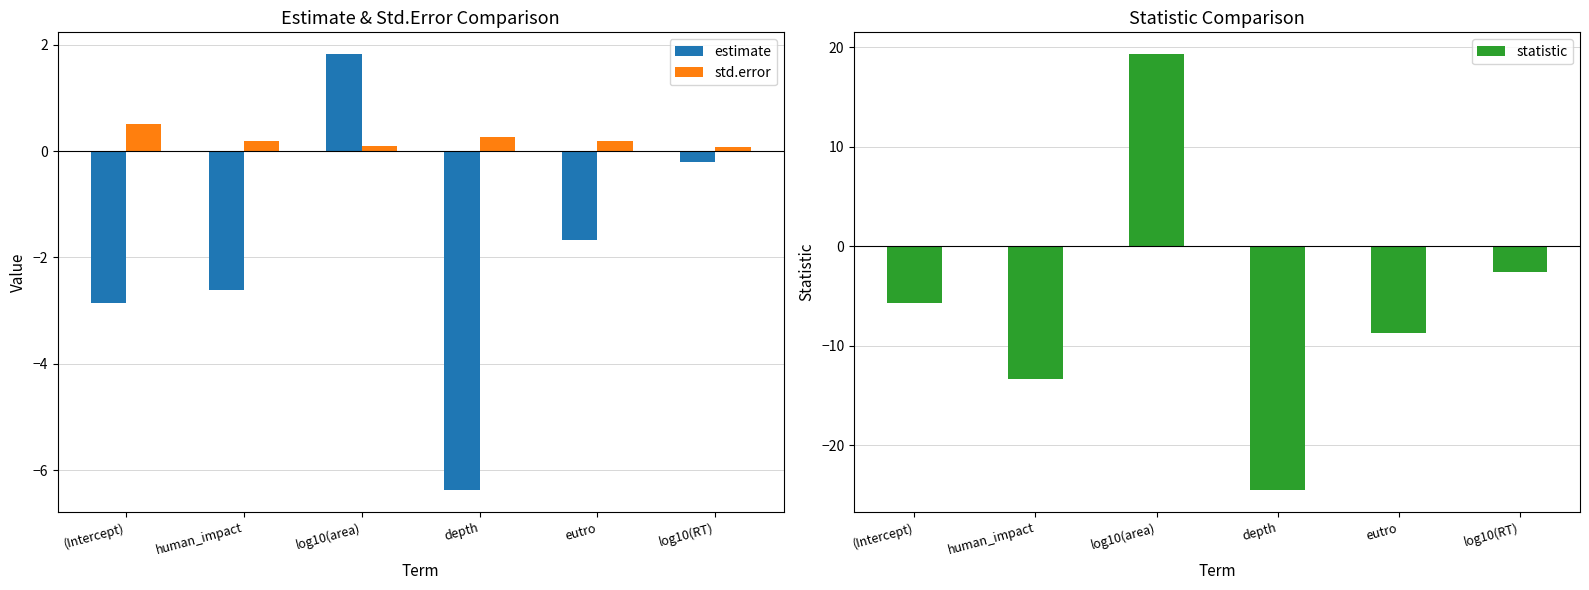

How many data points does each series have?

6